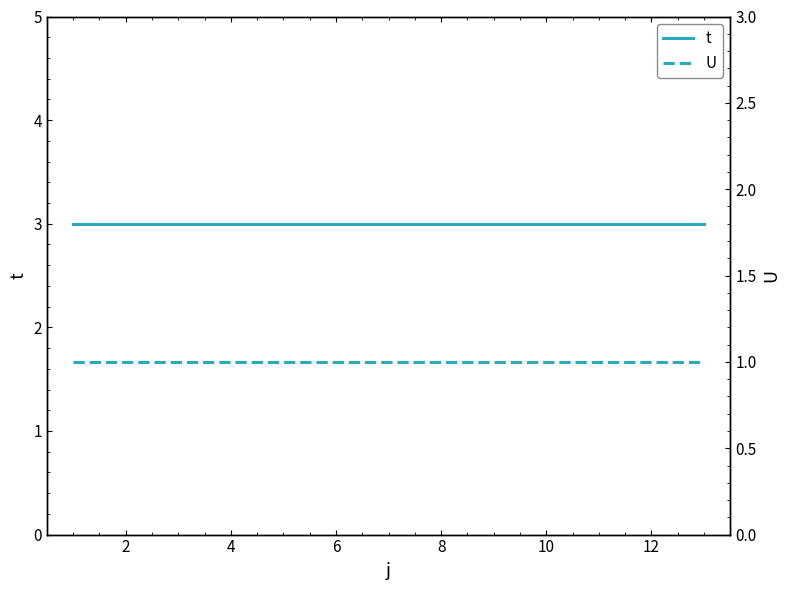

True or false: t has more than 0 points higher than both neighbors.

False